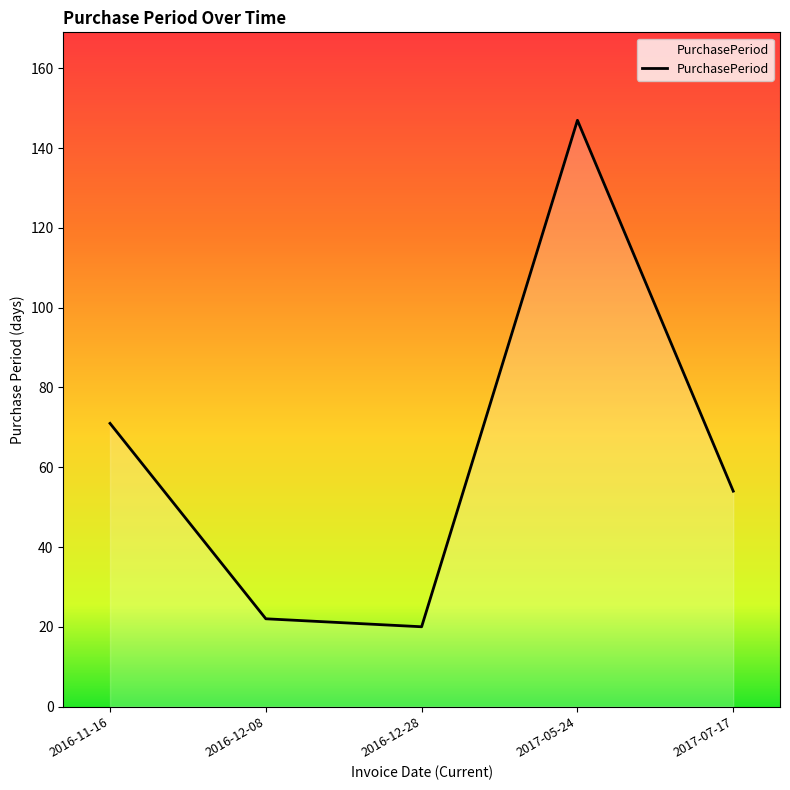

Rank the categories by value from lowest to highest.

2016-12-28, 2016-12-08, 2017-07-17, 2016-11-16, 2017-05-24